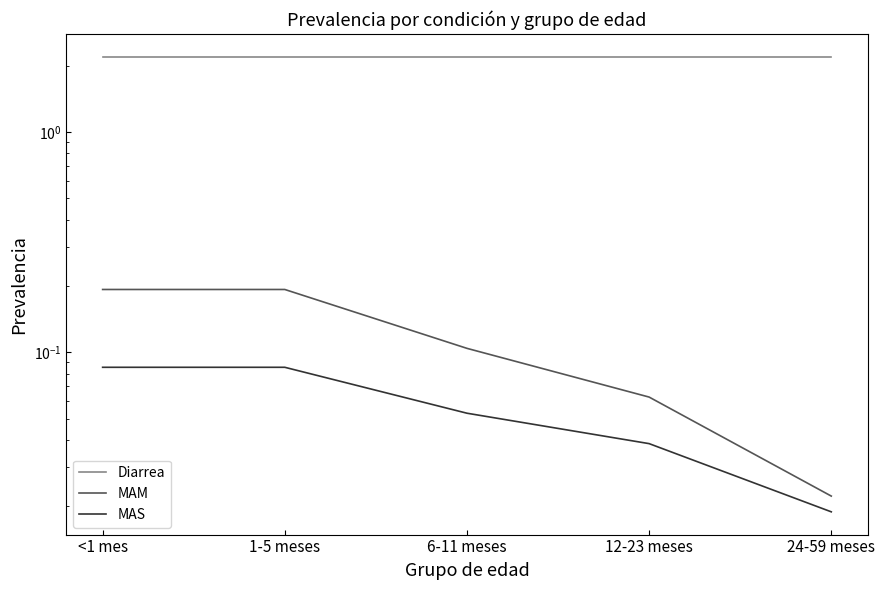

True or false: MAM has a value of 0.3 at 1-5 meses.

False